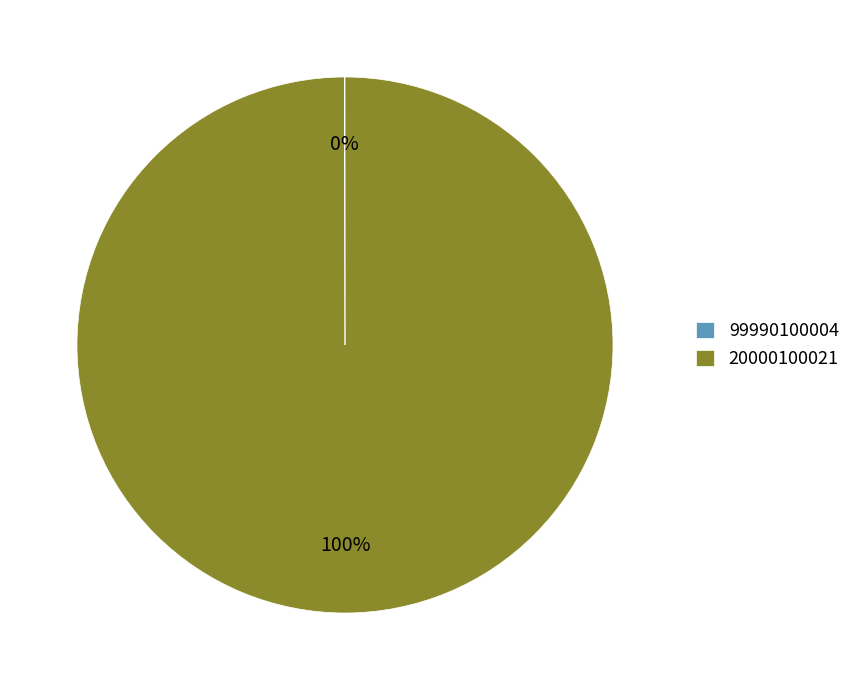

What percentage is the 20000100021 slice, to the nearest percent?

100%